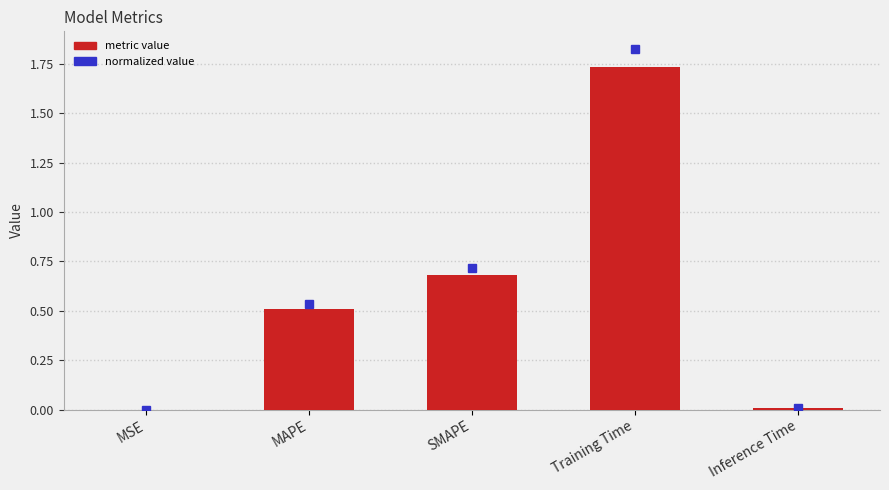

Which label corresponds to the largest value in the chart?

Training Time